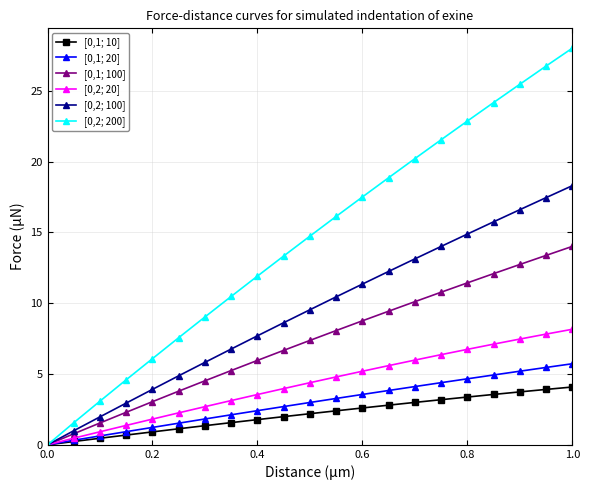

True or false: [0,2; 100] has more than 1 points higher than both neighbors.

False